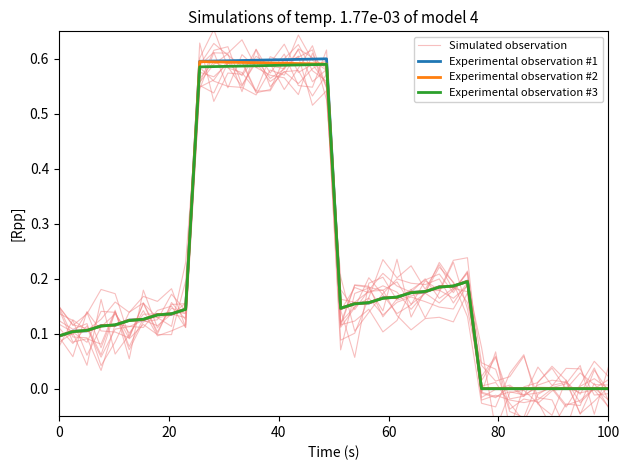

Reading left to right, transcribe all the data shown in this chart.

Simulated observation: 0.1	0.1	0.1	0.2	0.2	0.1	0.2	0.1	0.1	0.2	0.6	0.6	0.6	0.6	0.6	0.6	0.6	0.6	0.6	0.6	0.1	0.2	0.2	0.1	0.2	0.1	0.2	0.2	0.2	0.2	0.0	0.0	-0.0	-0.1	-0.0	0.0	0.0	0.0	-0.0	-0.0
Experimental observation #1: 0.1	0.1	0.1	0.1	0.1	0.1	0.1	0.1	0.1	0.1	0.6	0.6	0.6	0.6	0.6	0.6	0.6	0.6	0.6	0.6	0.1	0.2	0.2	0.2	0.2	0.2	0.2	0.2	0.2	0.2	0.0	0.0	0.0	0.0	0.0	0.0	0.0	0.0	0.0	0.0
Experimental observation #2: 0.1	0.1	0.1	0.1	0.1	0.1	0.1	0.1	0.1	0.1	0.6	0.6	0.6	0.6	0.6	0.6	0.6	0.6	0.6	0.6	0.1	0.2	0.2	0.2	0.2	0.2	0.2	0.2	0.2	0.2	0.0	0.0	0.0	0.0	0.0	0.0	0.0	0.0	0.0	0.0
Experimental observation #3: 0.1	0.1	0.1	0.1	0.1	0.1	0.1	0.1	0.1	0.1	0.6	0.6	0.6	0.6	0.6	0.6	0.6	0.6	0.6	0.6	0.1	0.2	0.2	0.2	0.2	0.2	0.2	0.2	0.2	0.2	0.0	0.0	0.0	0.0	0.0	0.0	0.0	0.0	0.0	0.0